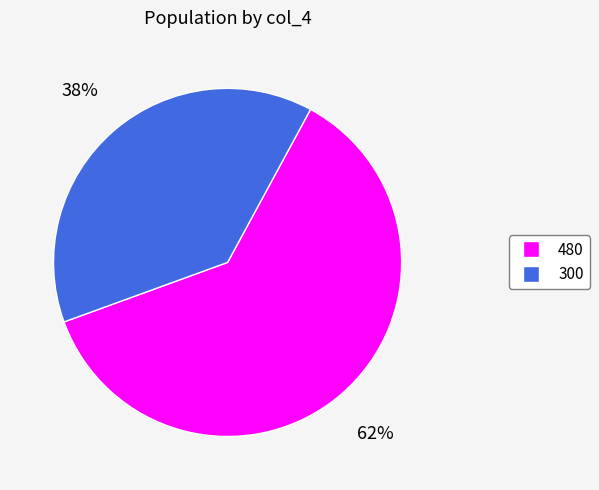

How many segments does this pie chart have?

2